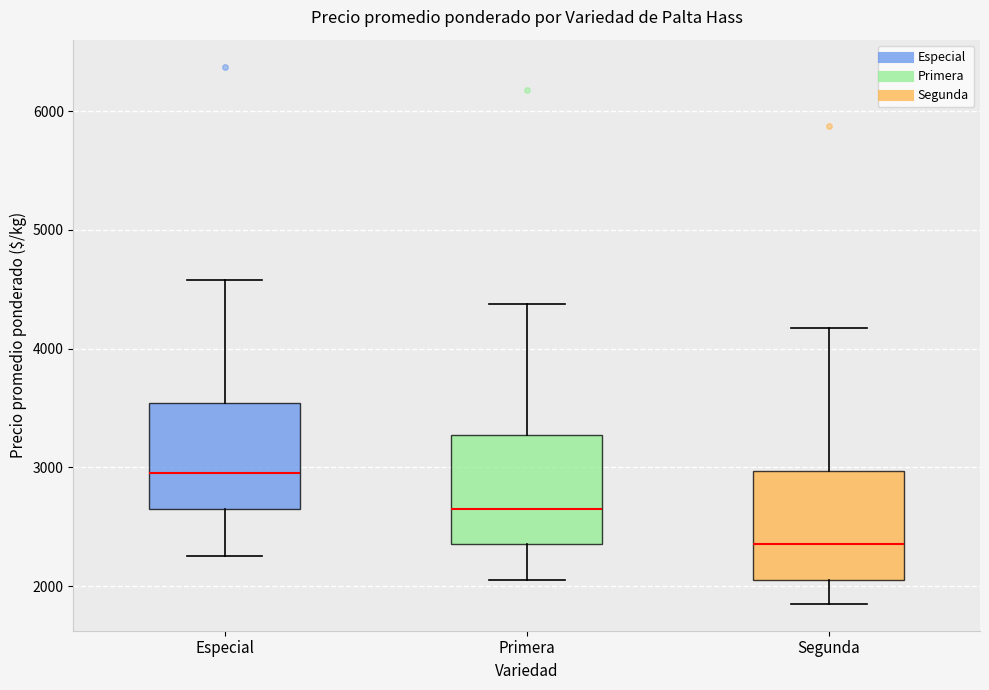

Reading left to right, transcribe this box plot: for each box, give where its median line is, the range the box spans, and where its two whiskers end, as read against the y-axis. The values are not printed on the chart, so give them approximately, as read against the axis.

Especial: median 3000, box 2700 to 3500, whiskers 2300 to 4600
Primera: median 2700, box 2400 to 3300, whiskers 2100 to 4400
Segunda: median 2400, box 2100 to 3000, whiskers 1900 to 4200